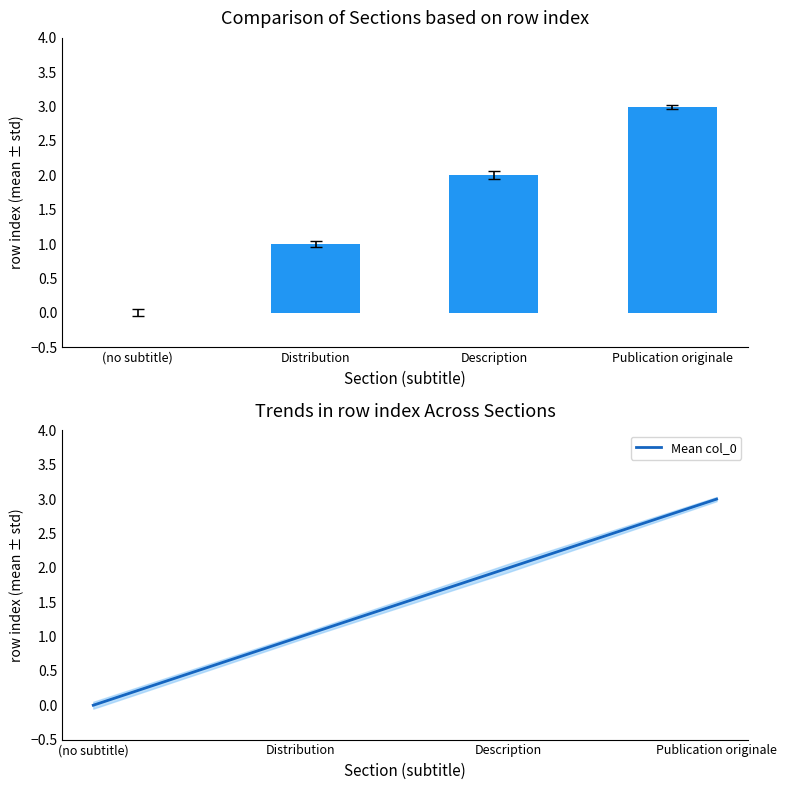

How many col_0 values are between 1 and 3?

3